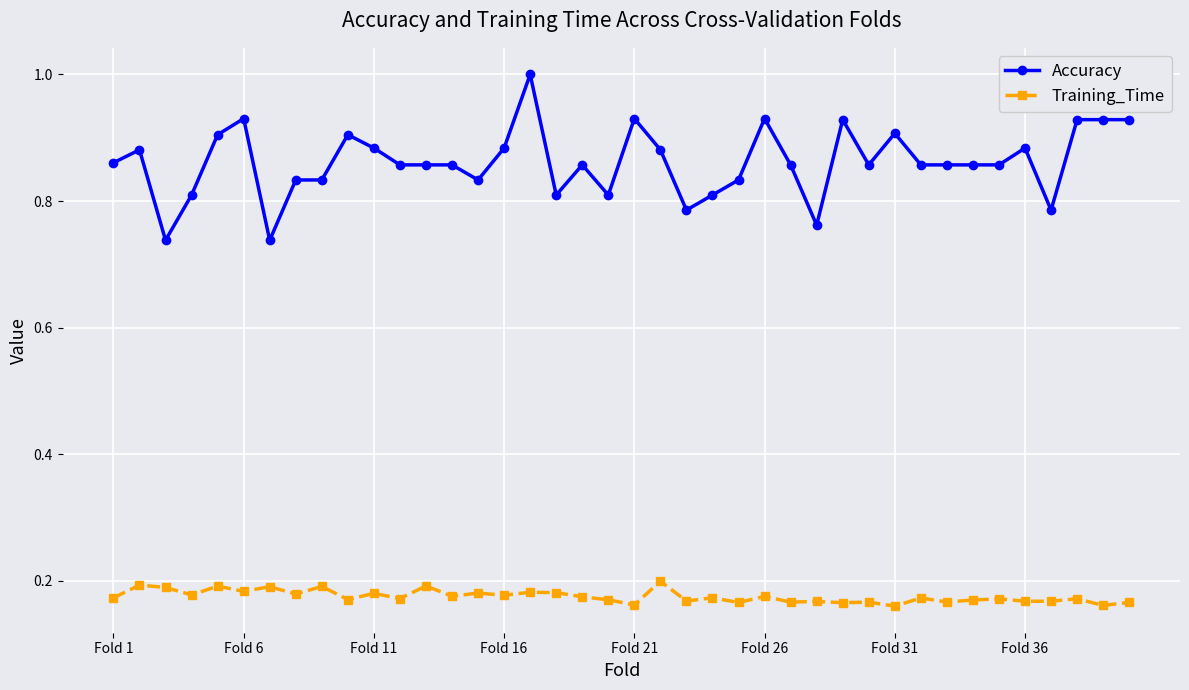

Rank the series by their average value, from highest to lowest.

Accuracy, Training_Time